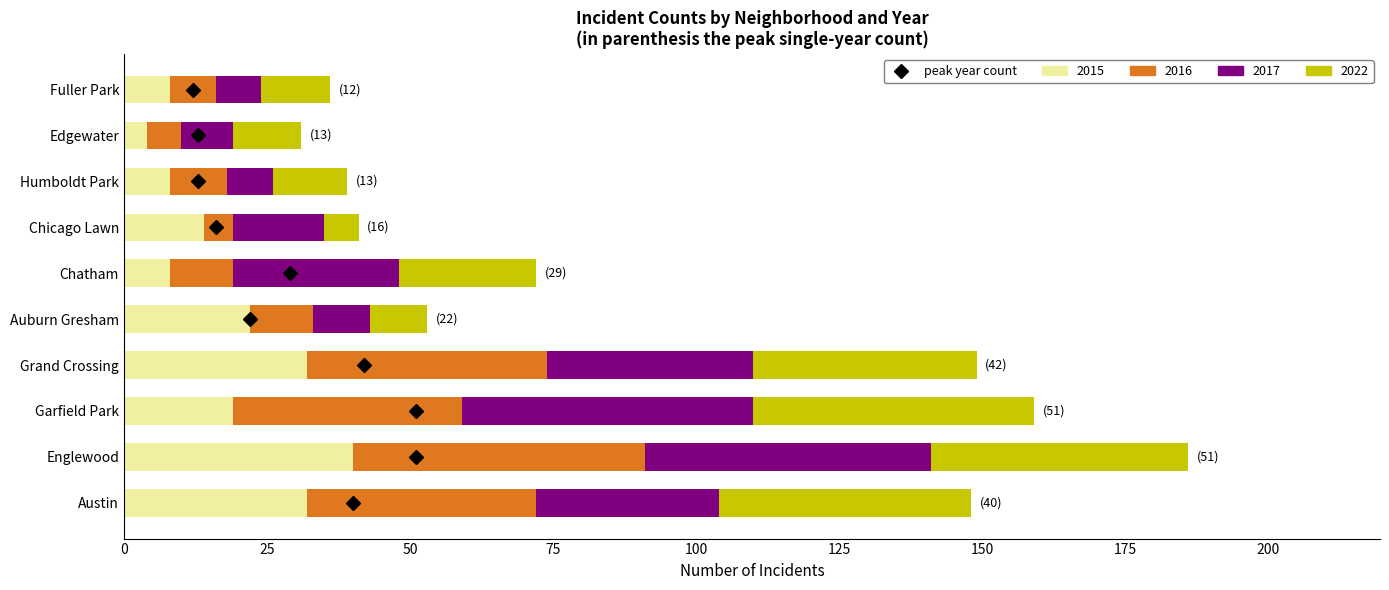

Which category has the highest value in the 2015 series?

Englewood